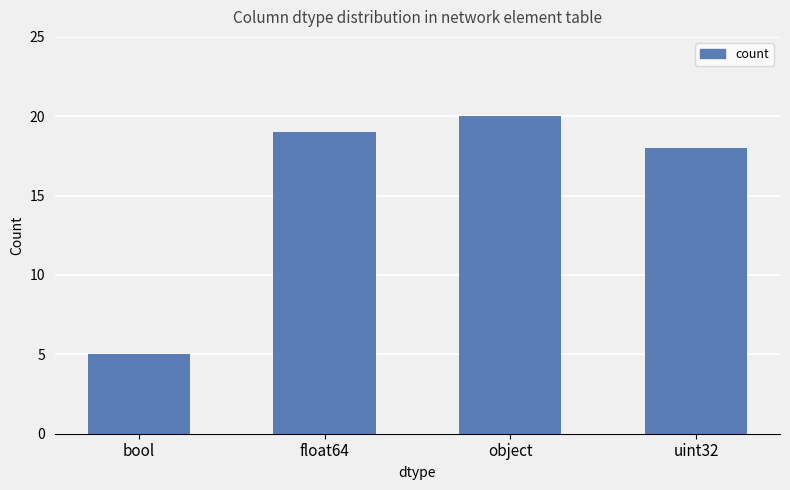

At which category does the chart reach its peak across all series?

object